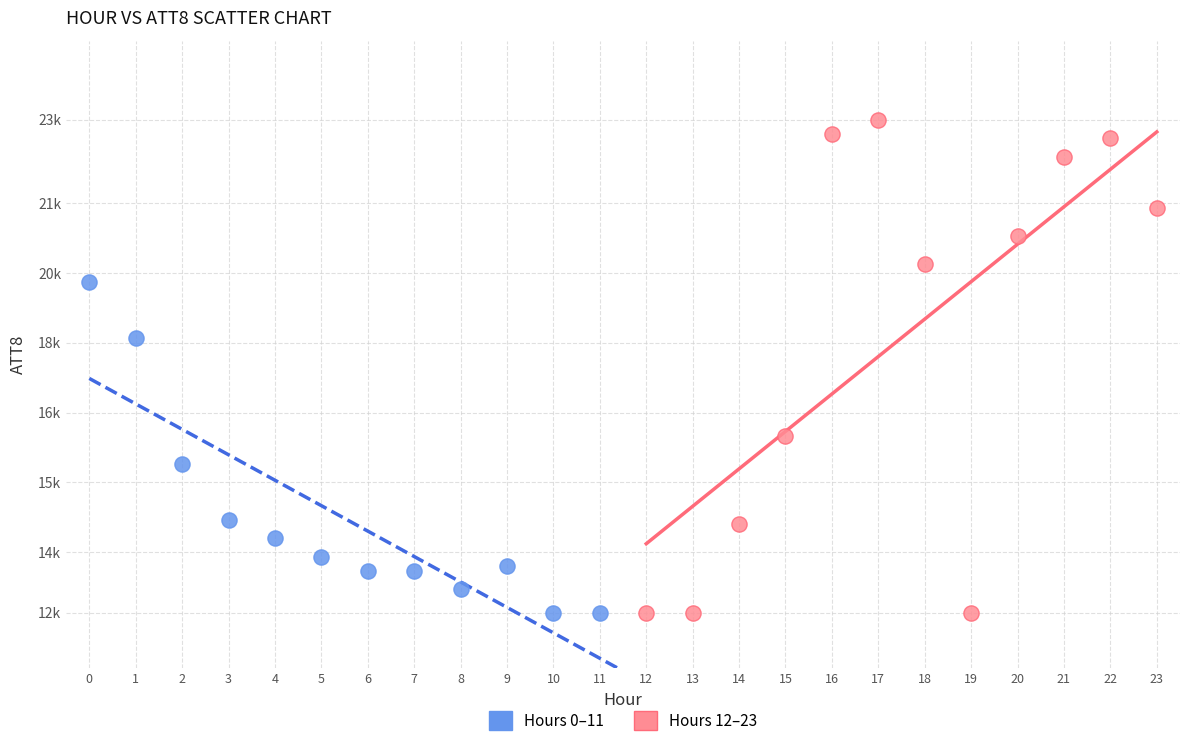

Which series contains the highest Y value?

Hours 12–23